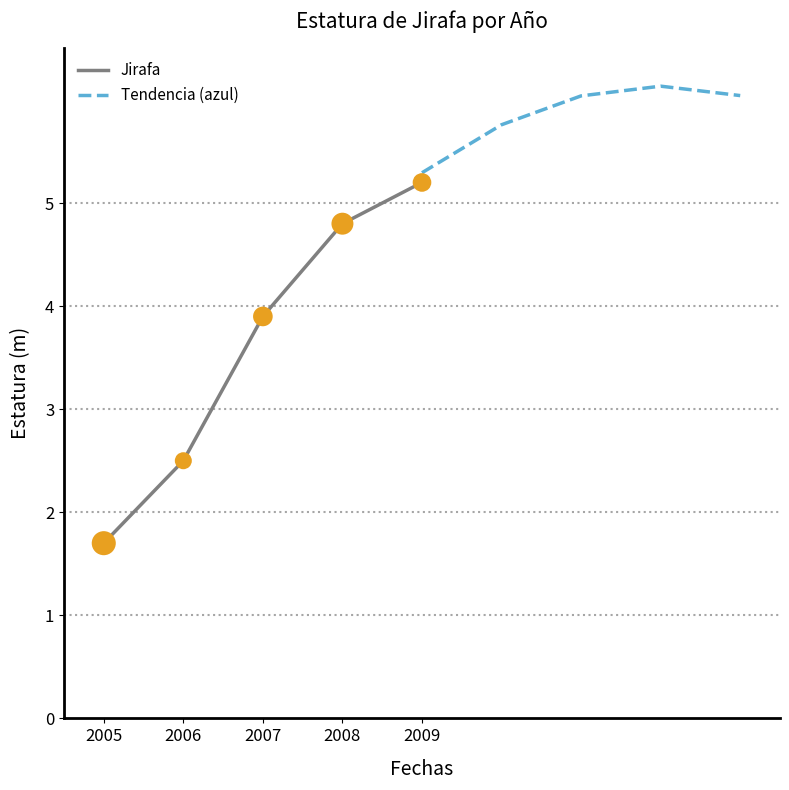

Which category has the lowest value in the Jirafa series?

2005